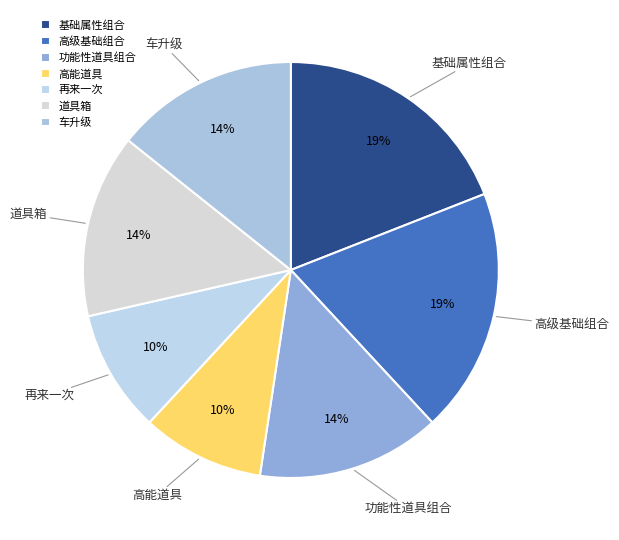

Count the number of slices in the pie.

7